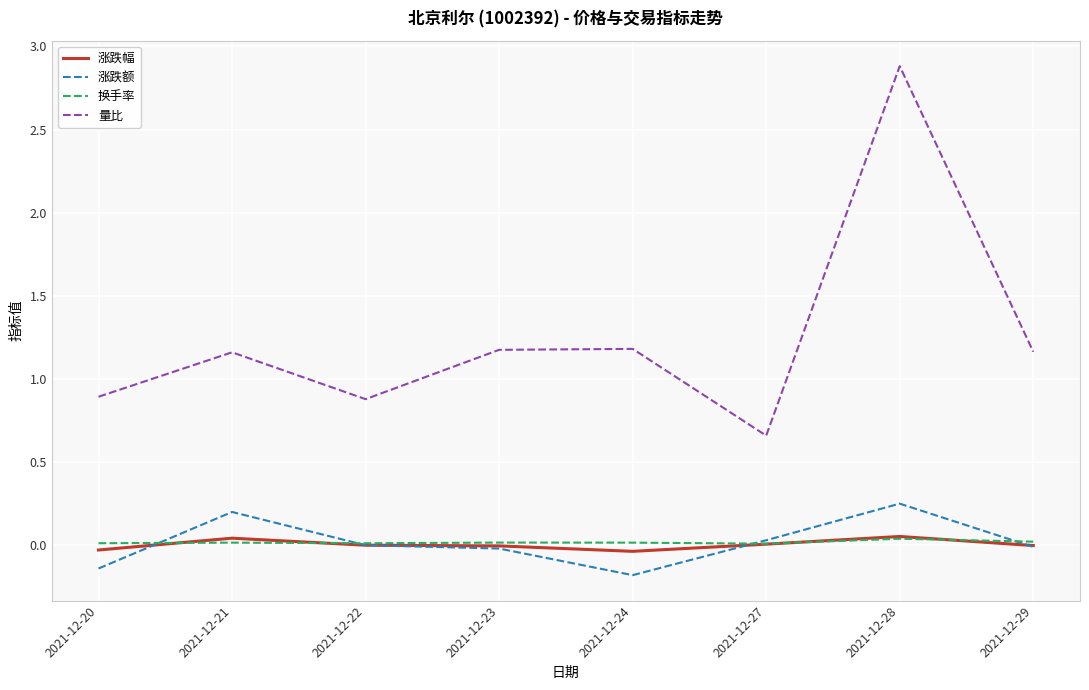

Does the chart have visible grid lines?

Yes